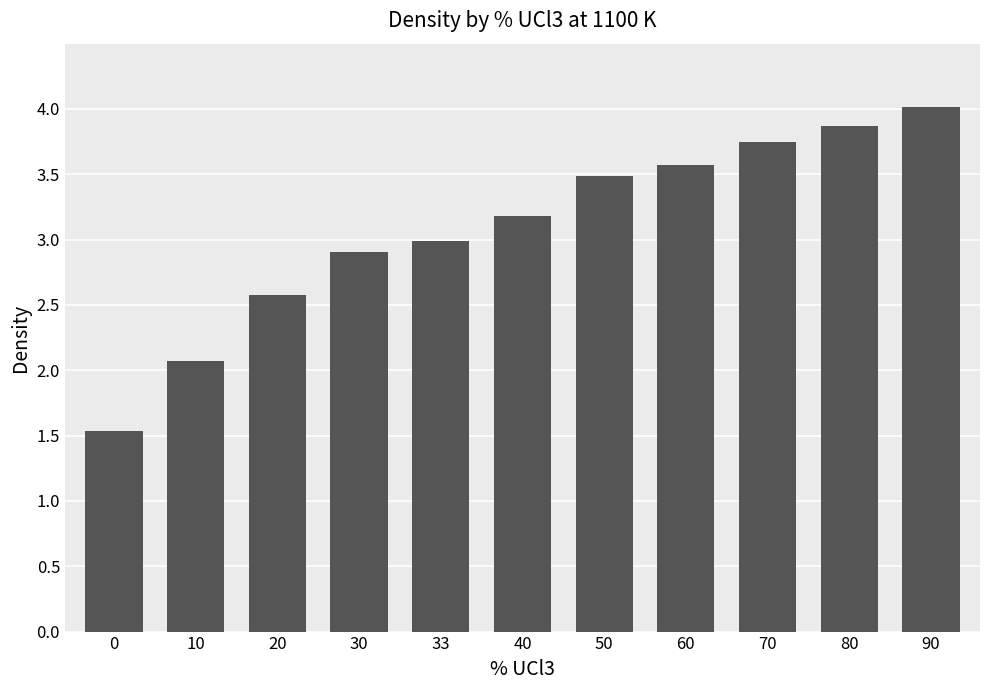

What is the average value?

3.1